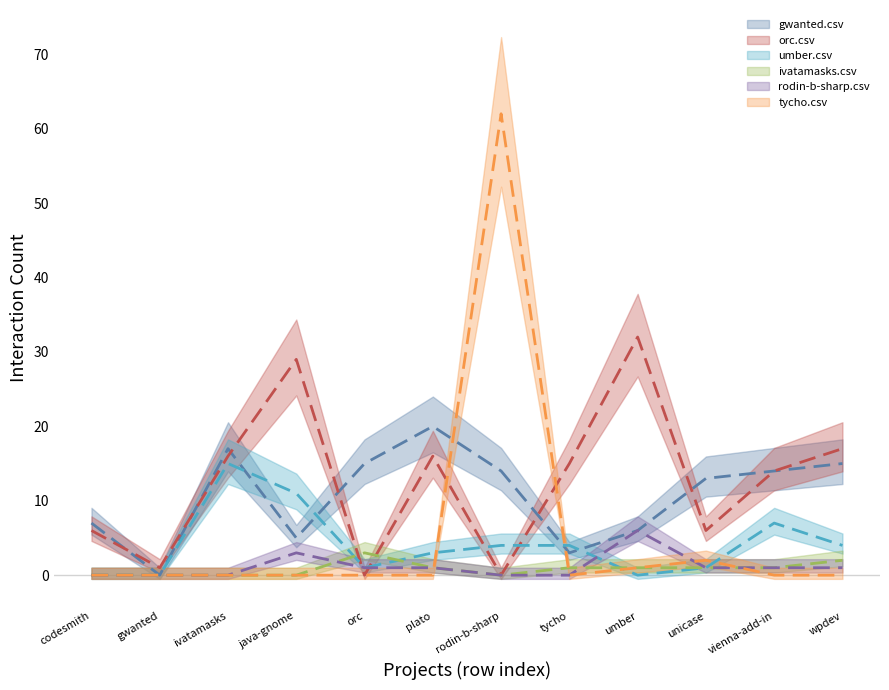

How many interior local valleys does the orc.csv series have?

4